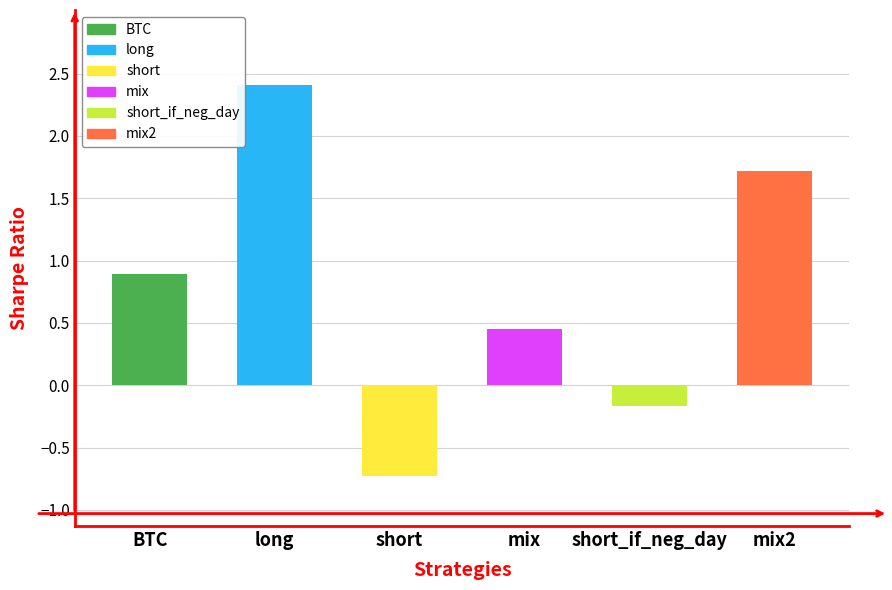

What is the sum of the values at short and mix2?

1.0